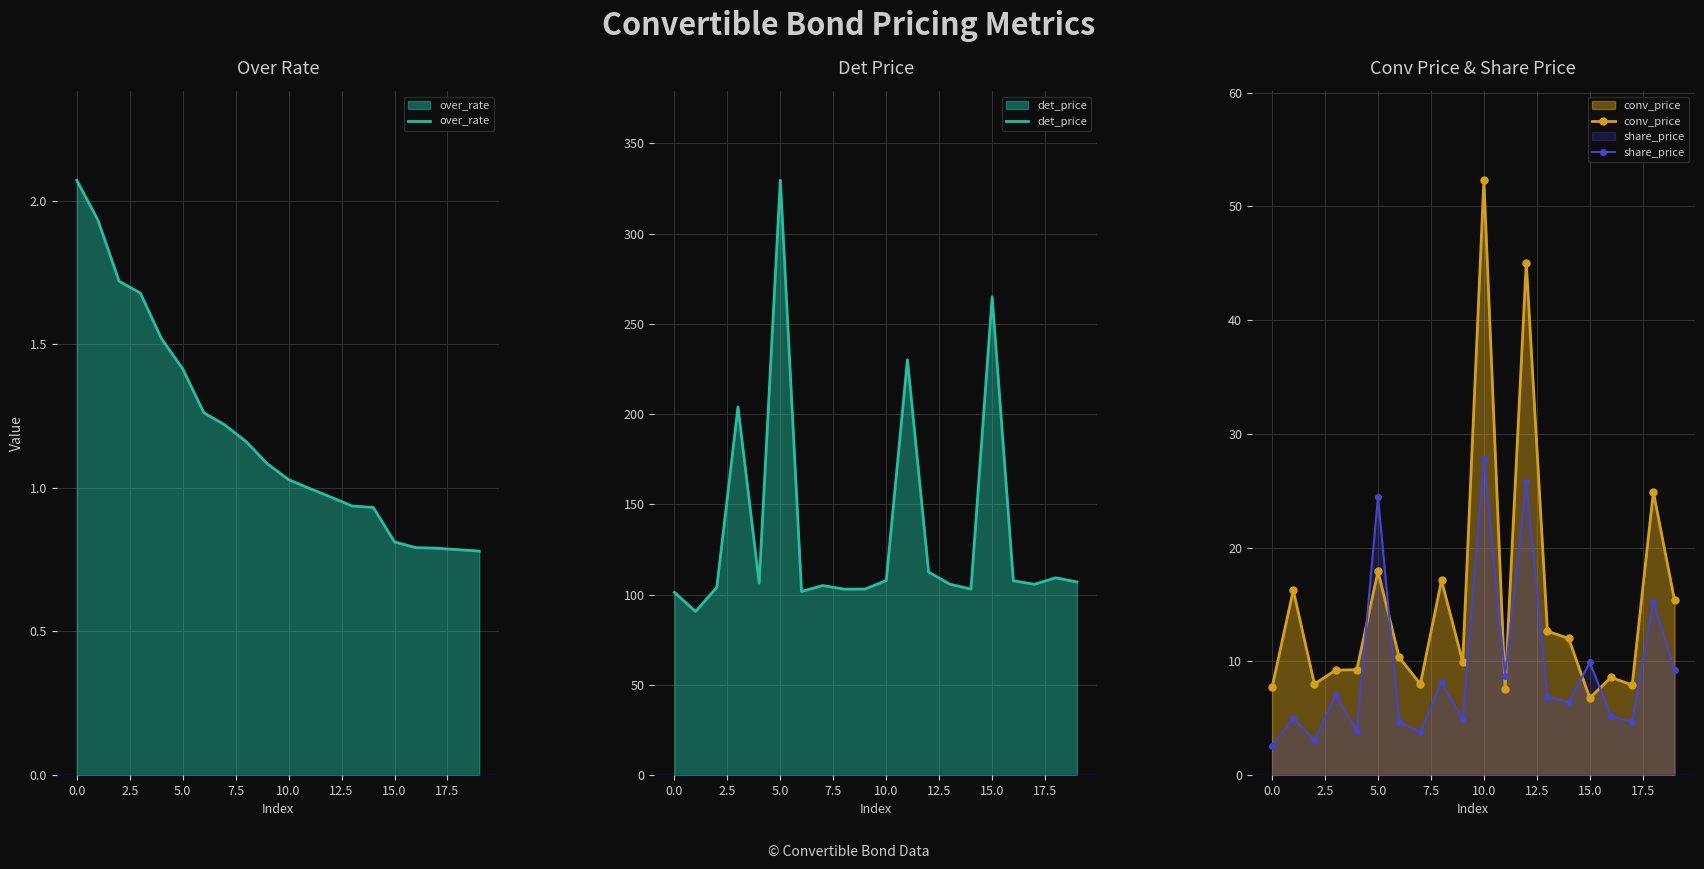

In conv_price, how many points are lower than both neighbors (excluding endpoints)?

6